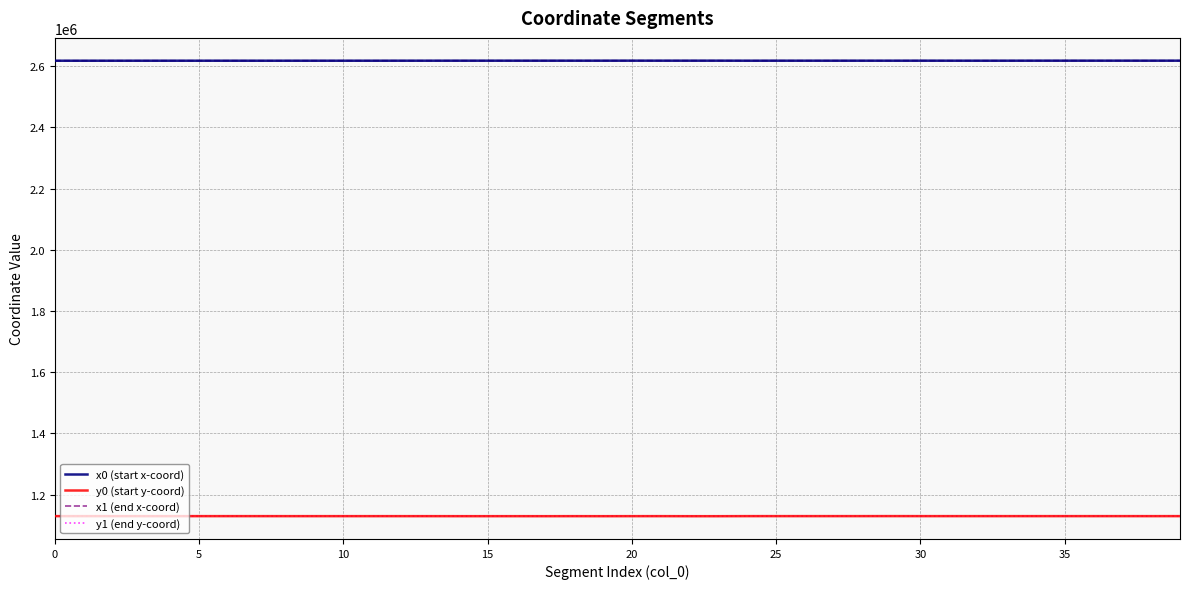

At which category is the sum across all series the highest?

39